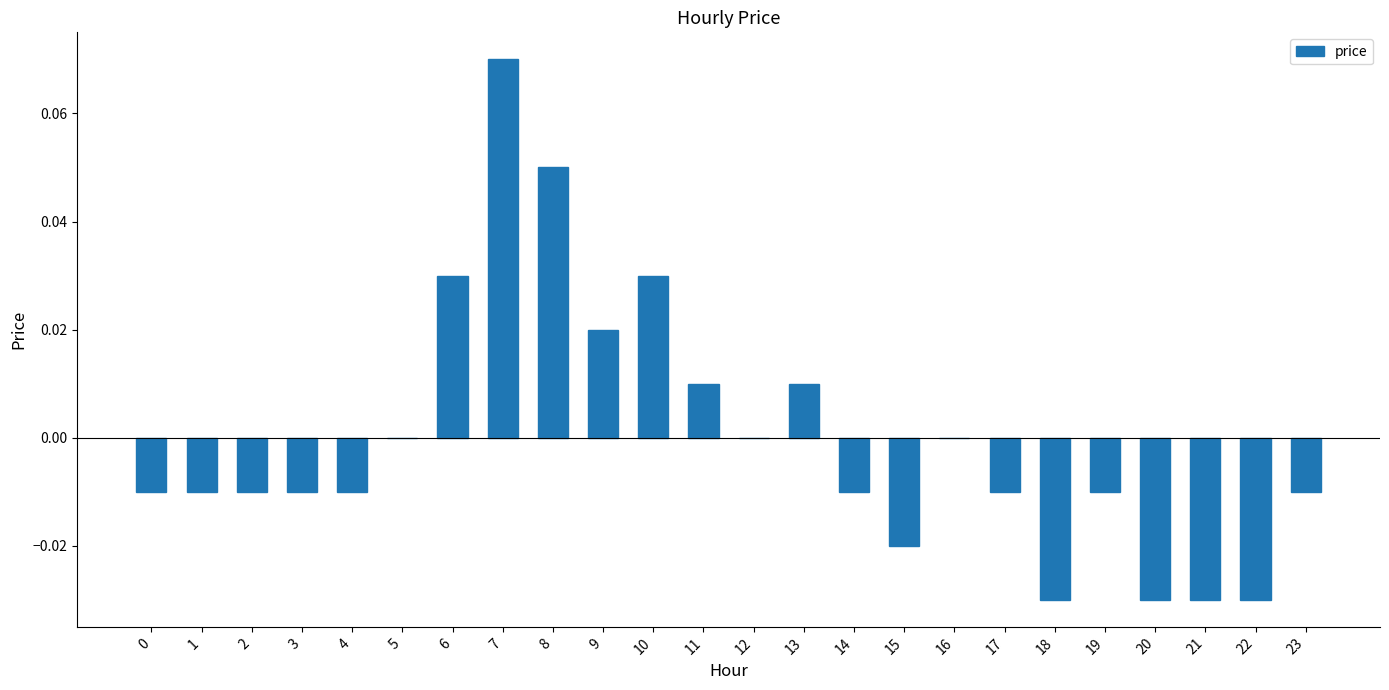

How many series are shown in this chart?

1